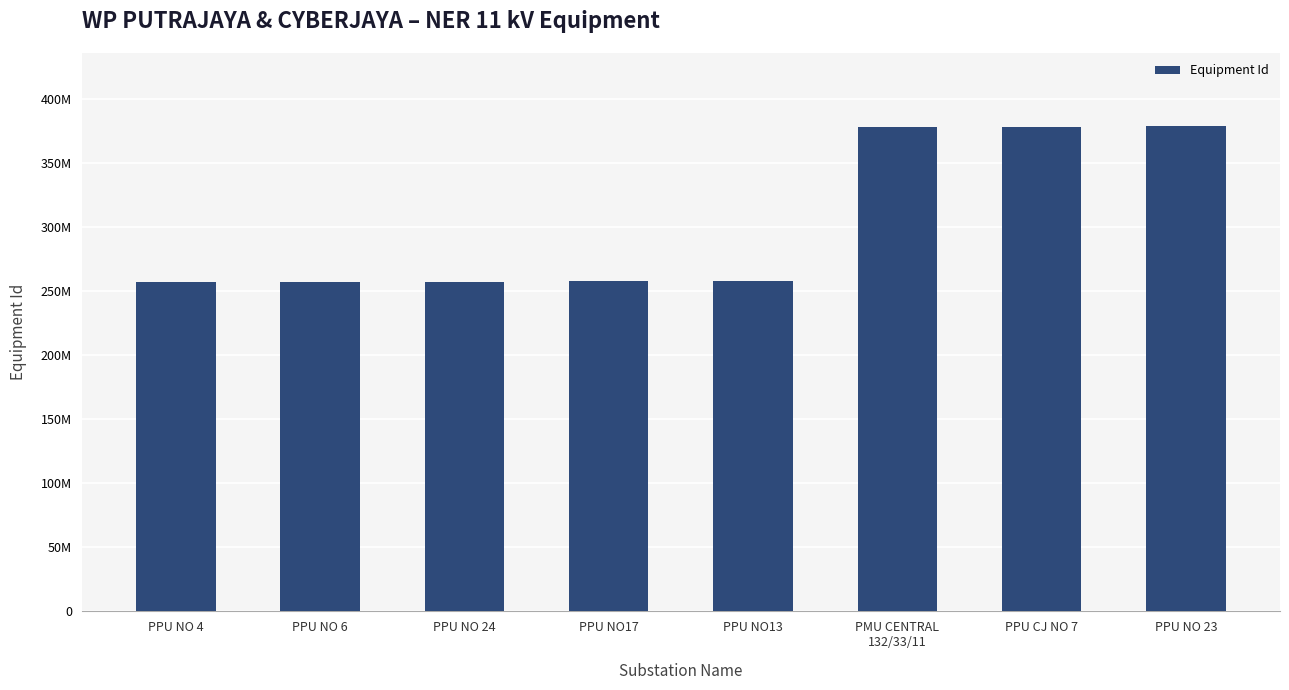

Are the bars horizontal?

No